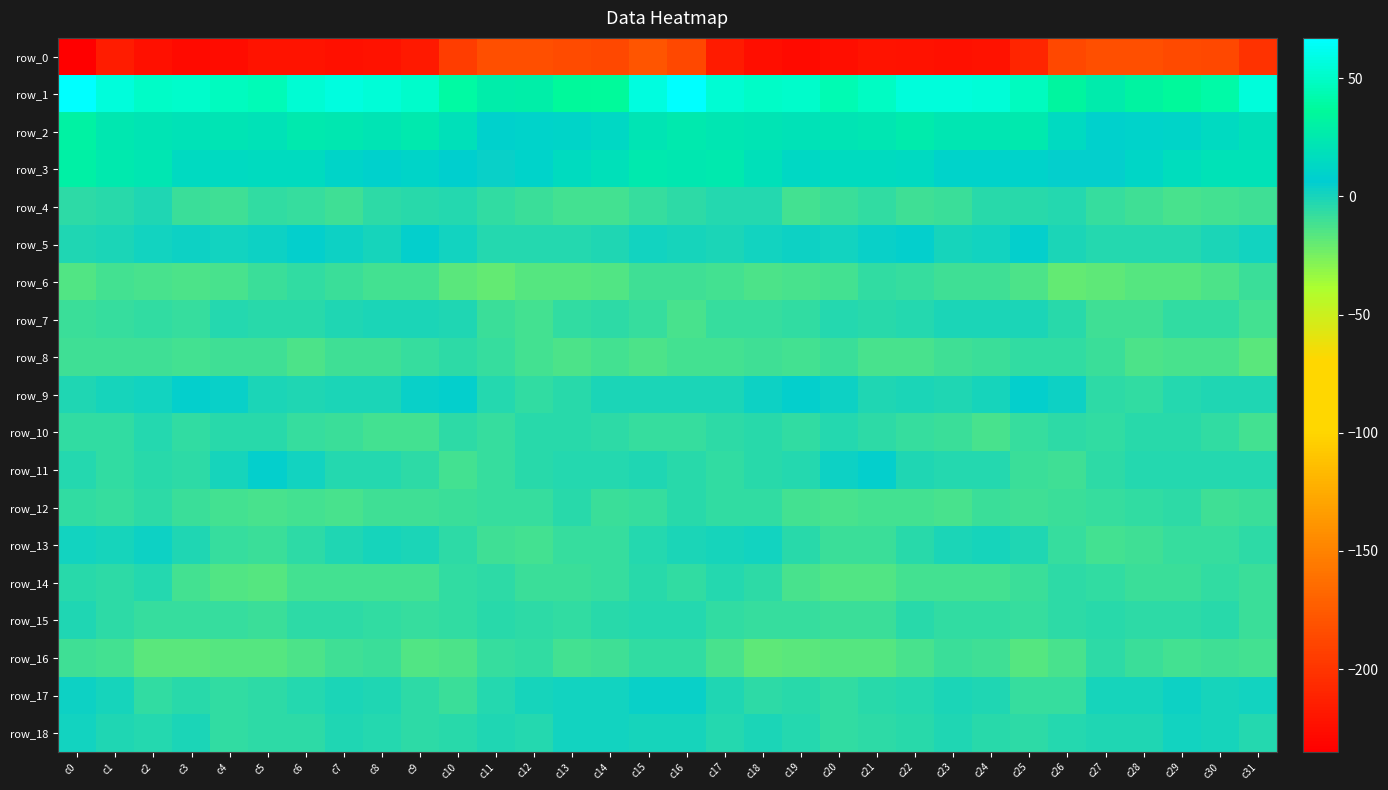

What is the spread (max minus min) of values at c14?

224.4